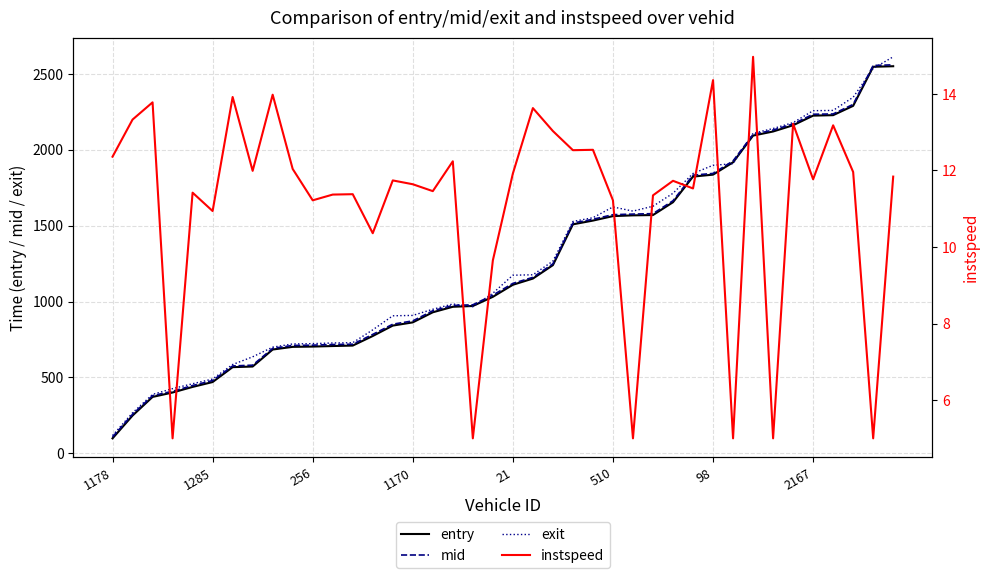

True or false: entry has a value of 267.0 at 1170.

False